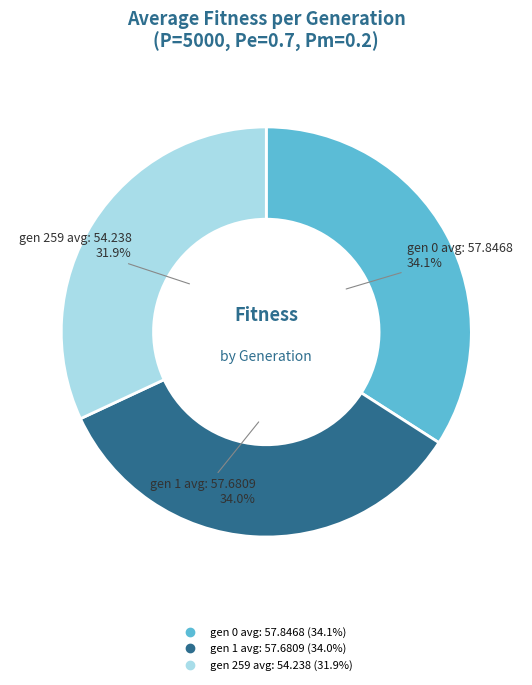

Combined, do gen 1 avg: 57.6809 and gen 259 avg: 54.238 account for over 50%?

Yes